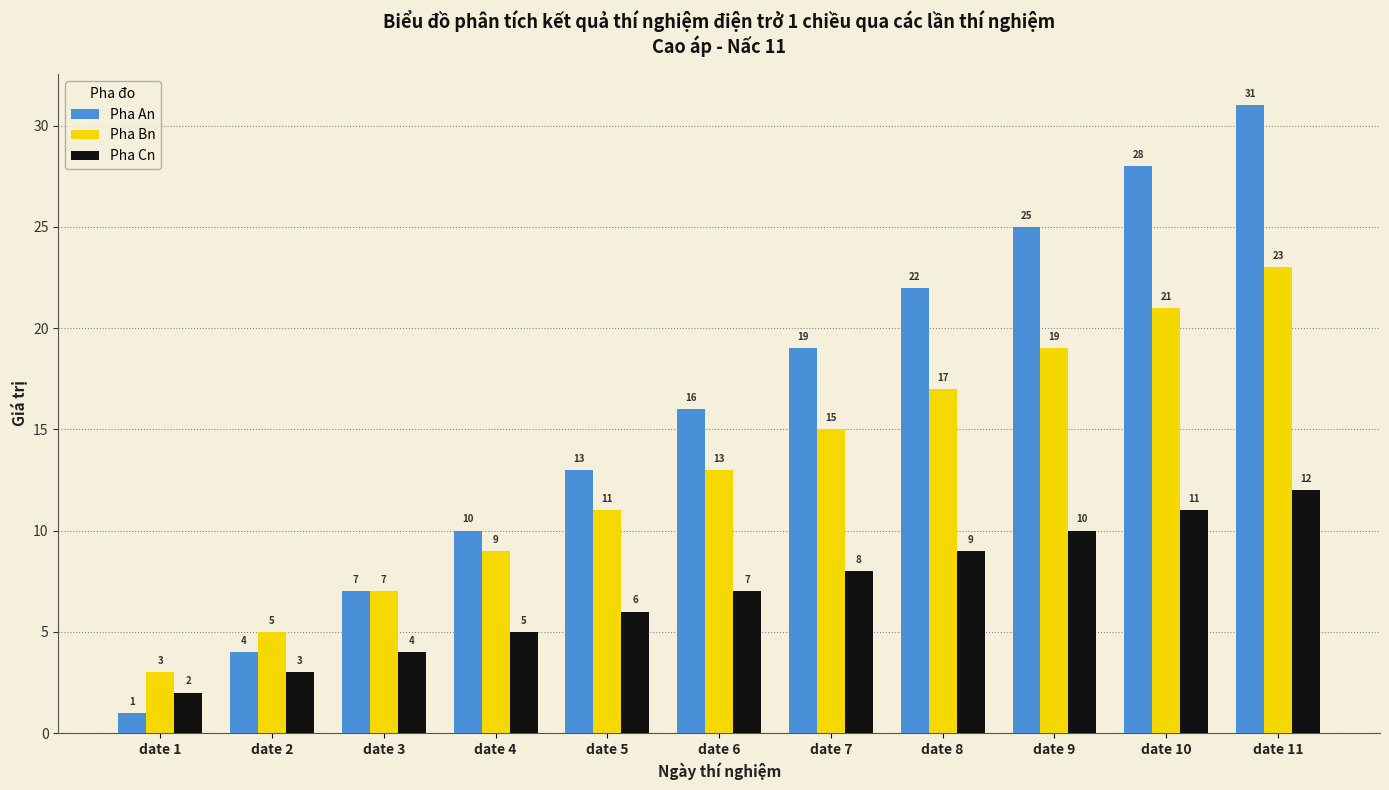

Between date 1 and date 4, which series saw the biggest shift?

Pha An